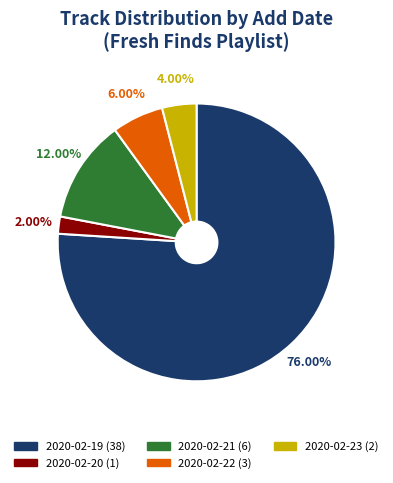

Between 2020-02-19 and 2020-02-23, which is larger?

2020-02-19